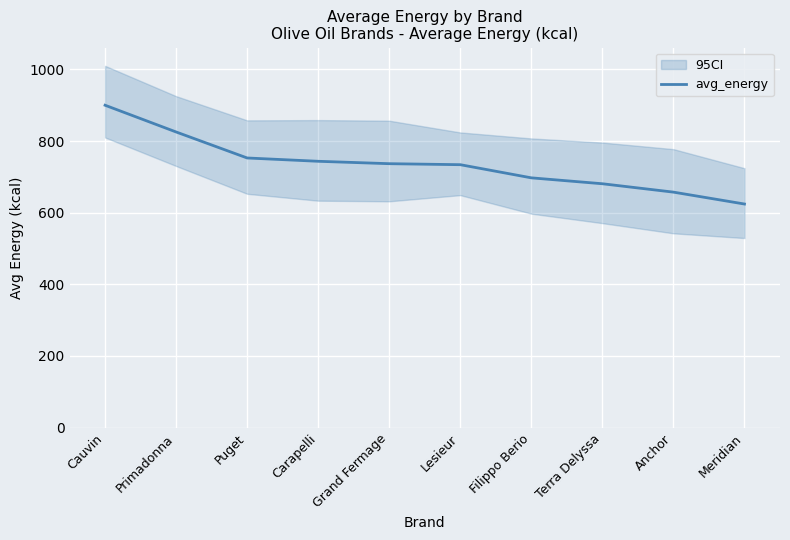

At which label does the data first exceed 736?

Cauvin